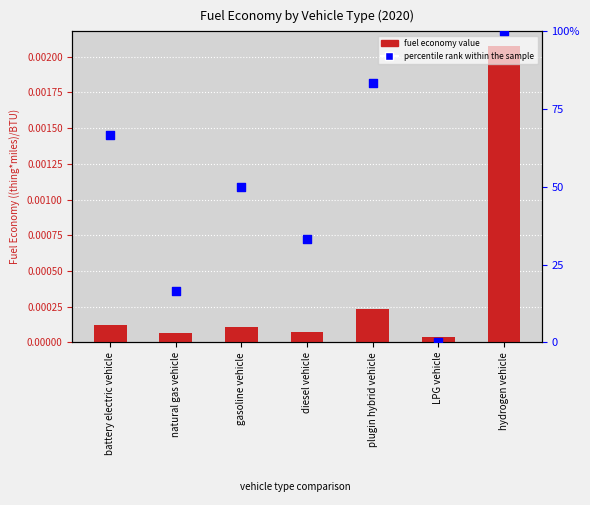

What are all the series names shown in the legend?

fuel economy value, percentile rank within the sample